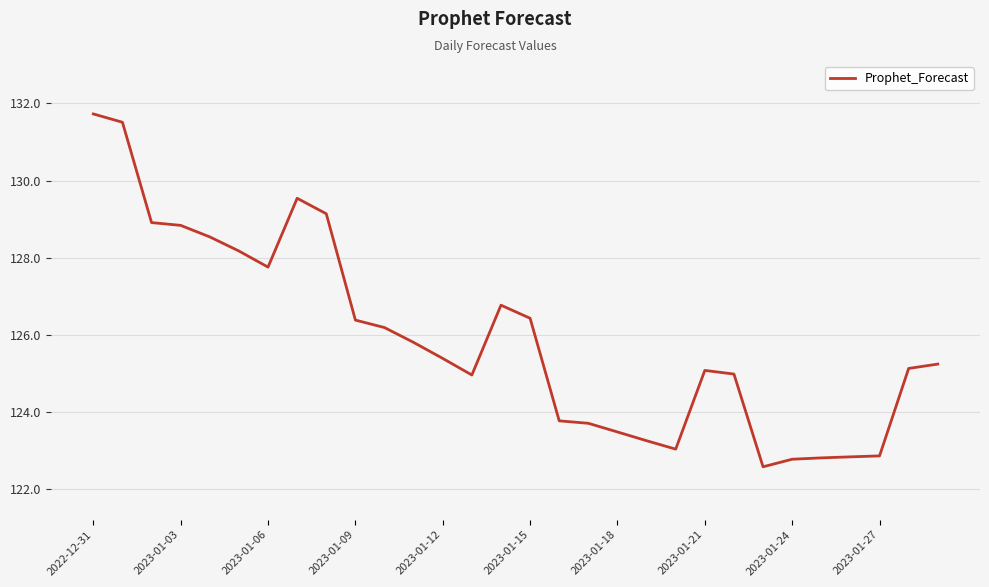

What is the greatest value displayed?

131.7